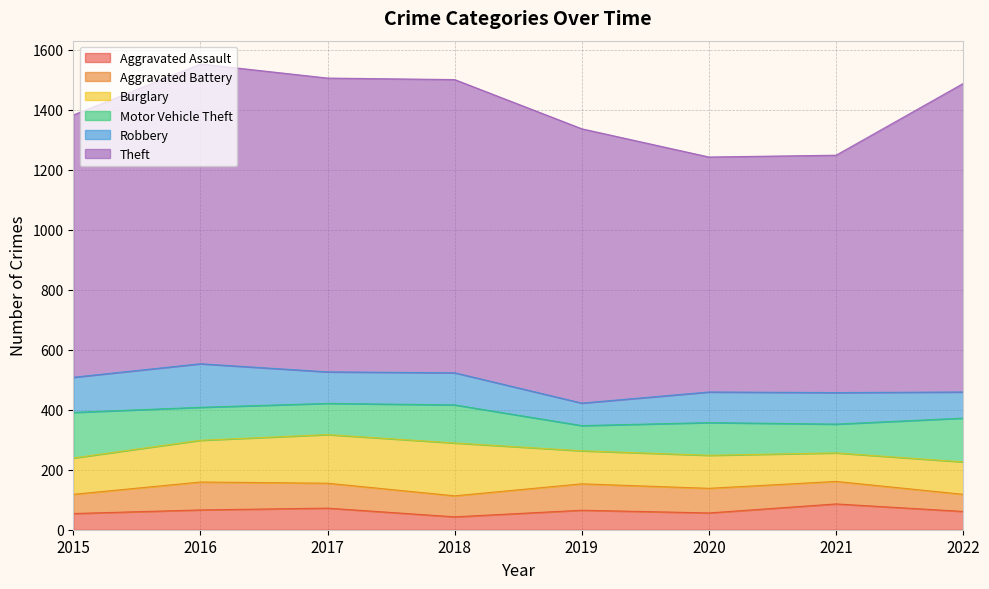

Which category has the lowest value across all series?

2018